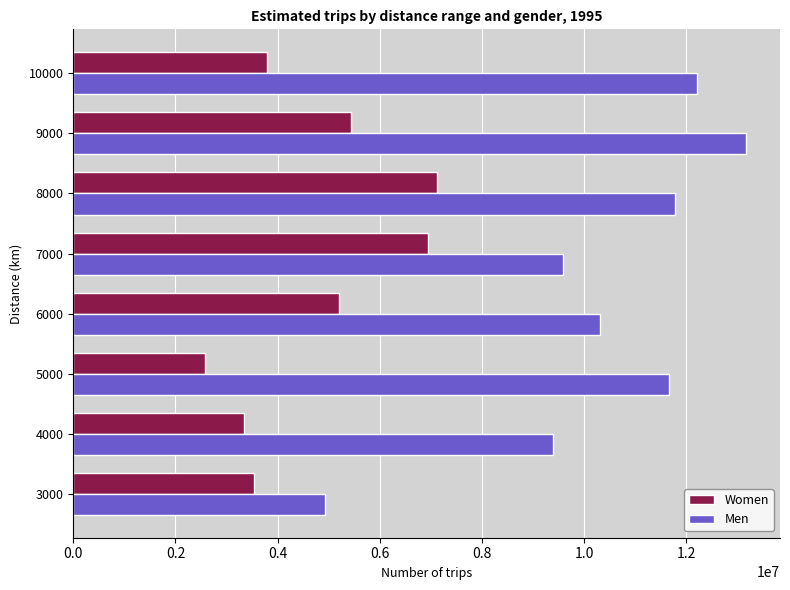

The value of Women at 9000 is 5436668. True or false?

True